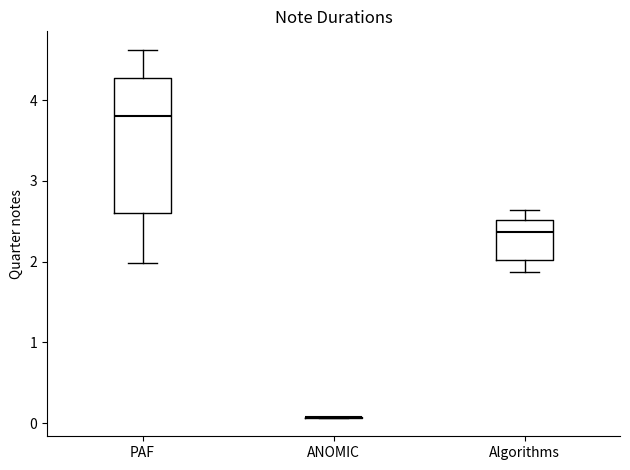

Comparing the boxes themselves (not the whiskers), which one is the tallest?

PAF